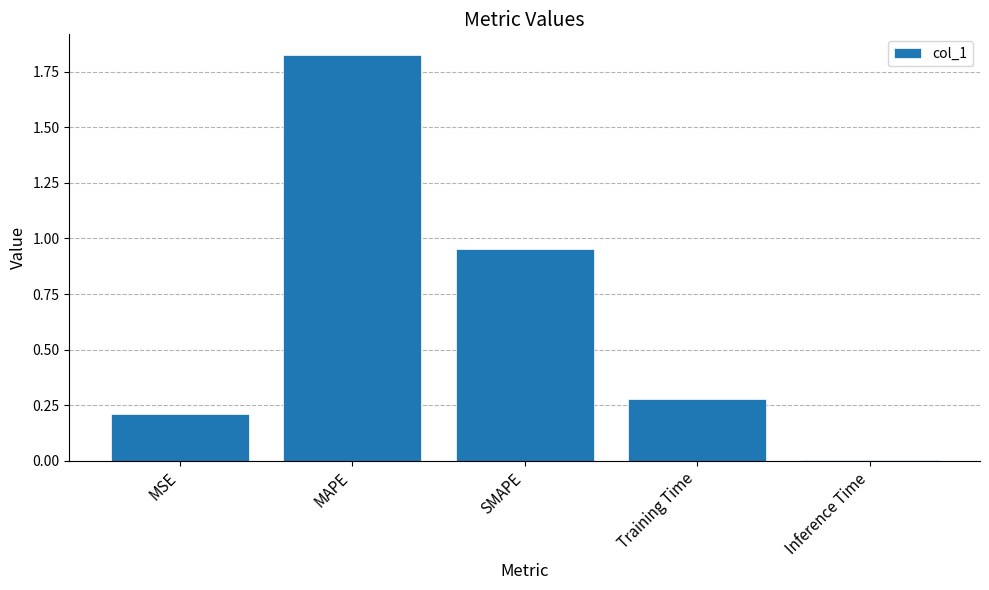

True or false: the data shows 0.1 at Training Time.

False